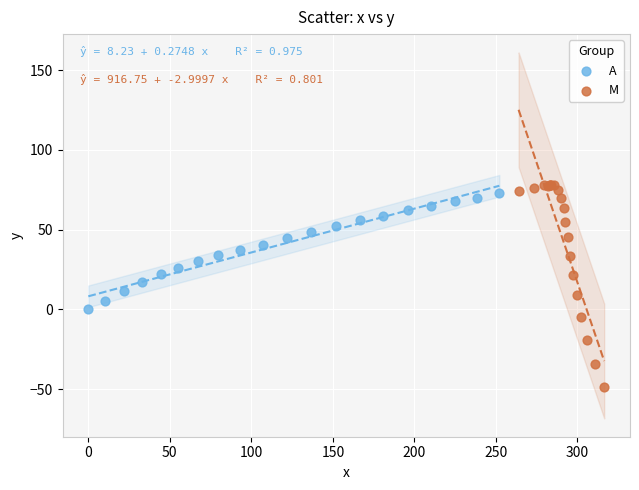

Which series contains the lowest Y value?

M